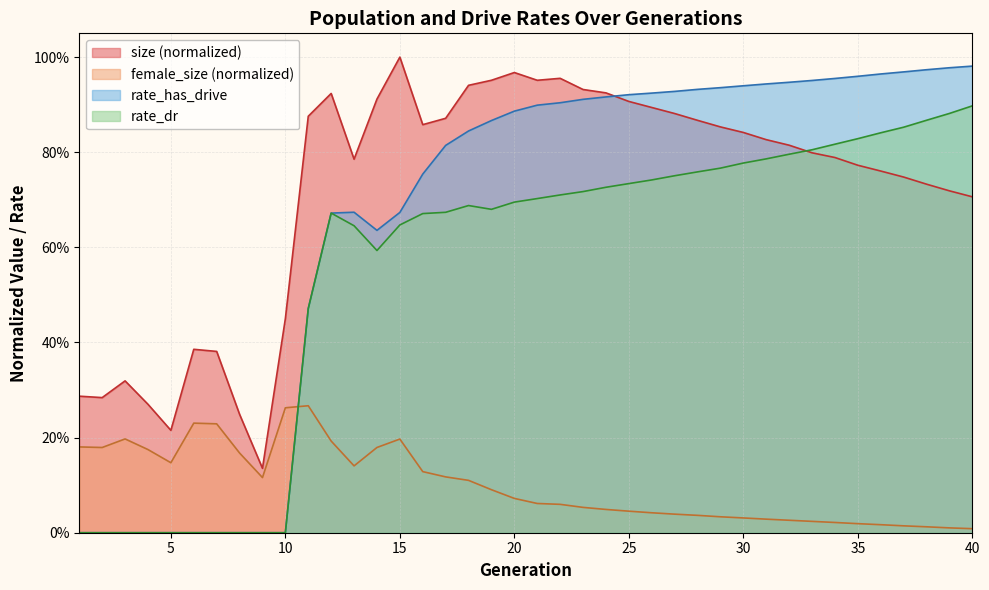

Rank the categories by female_size value from lowest to highest.

40, 39, 38, 37, 36, 35, 34, 33, 32, 31, 30, 29, 28, 27, 26, 25, 24, 23, 22, 21, 20, 19, 18, 9, 17, 16, 13, 5, 8, 4, 2, 14, 1, 12, 15, 3, 7, 6, 10, 11